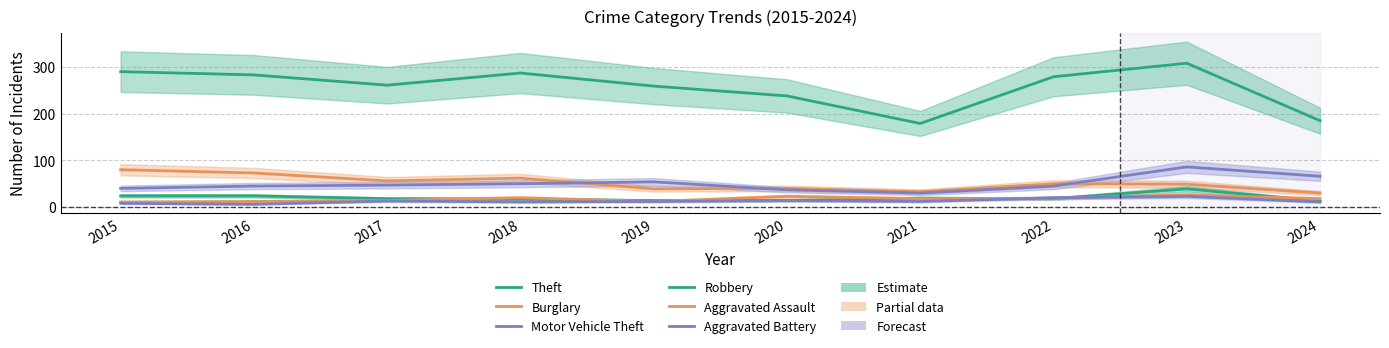

Which category has the highest value in the Theft series?

2023